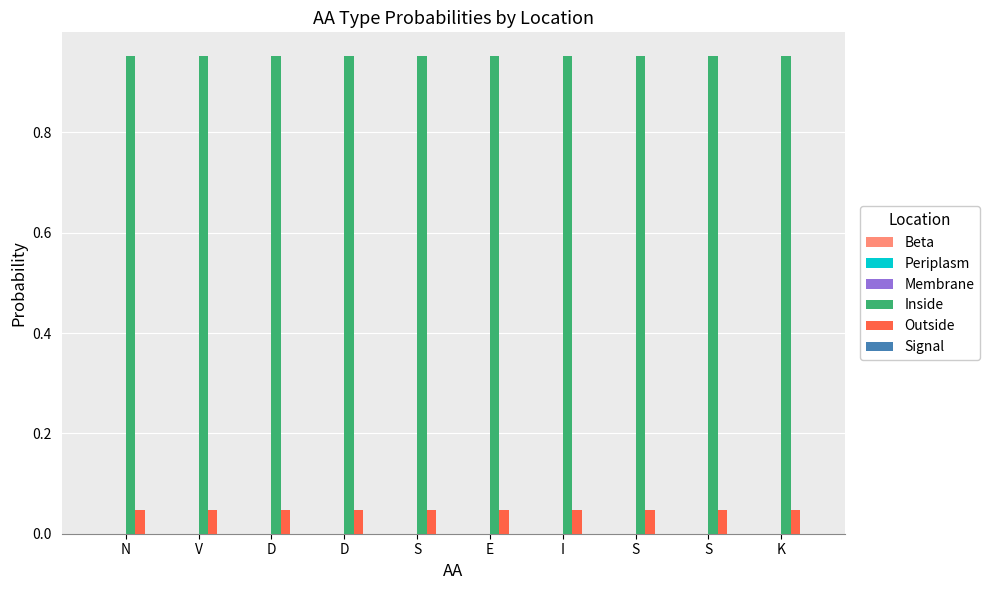

Rank the series at S from lowest to highest value.

Beta, Periplasm, Membrane, Signal, Outside, Inside